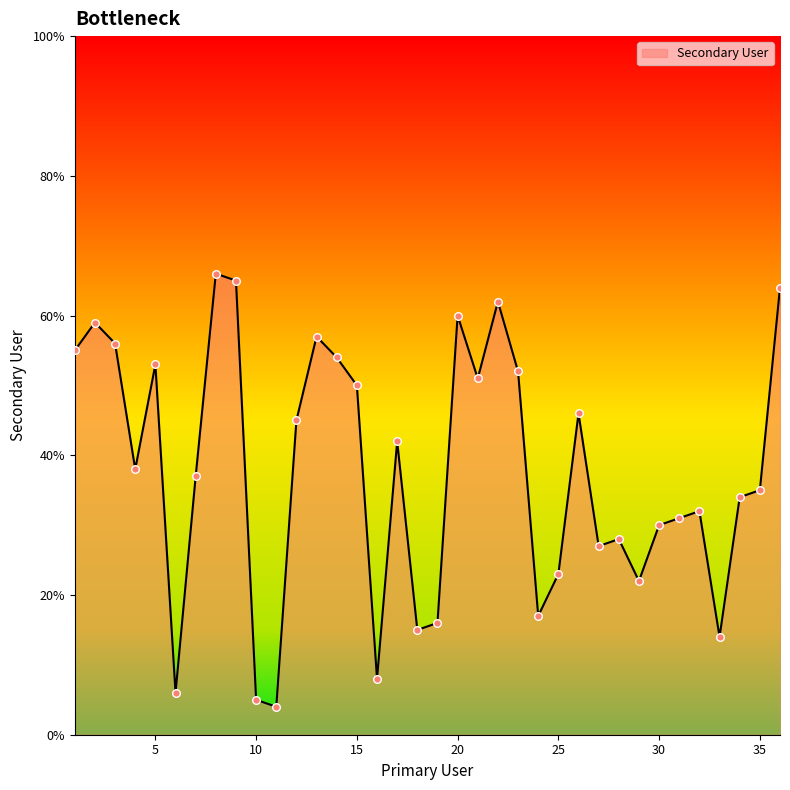

What is the greatest value displayed?

66